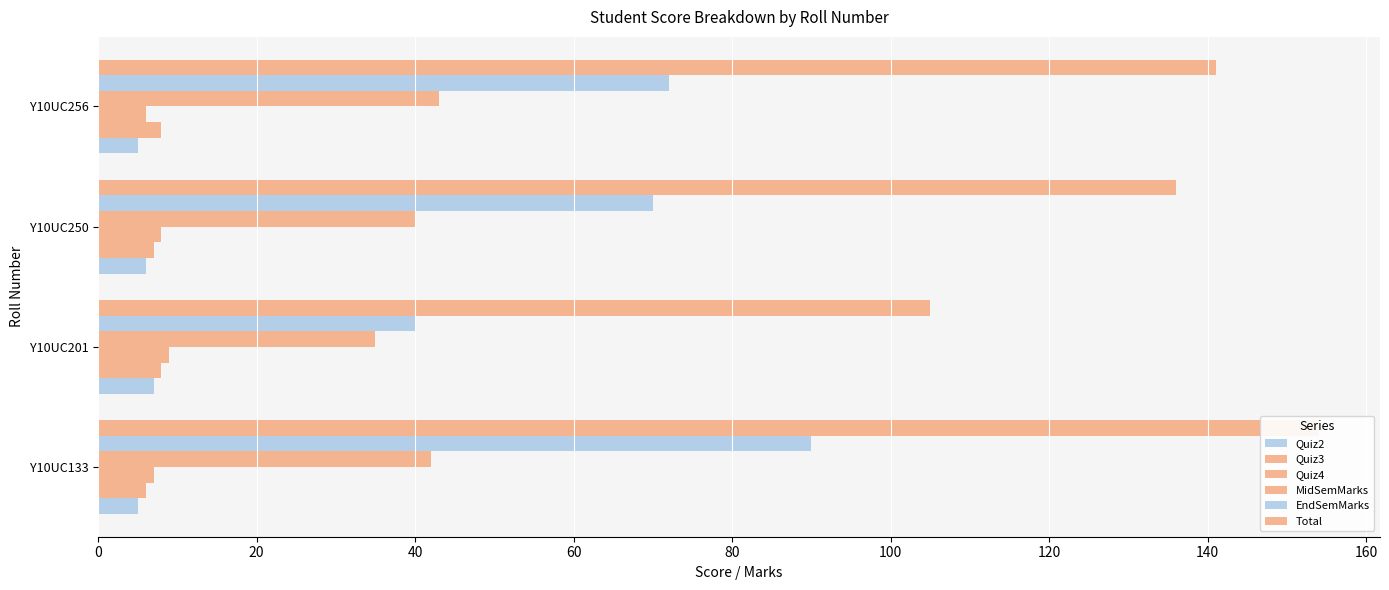

What is the difference between the maximum and minimum values in the Quiz4 series?

3